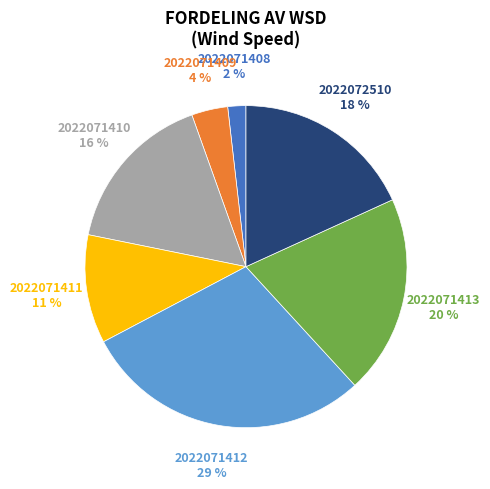

Is there a majority slice in this chart?

No